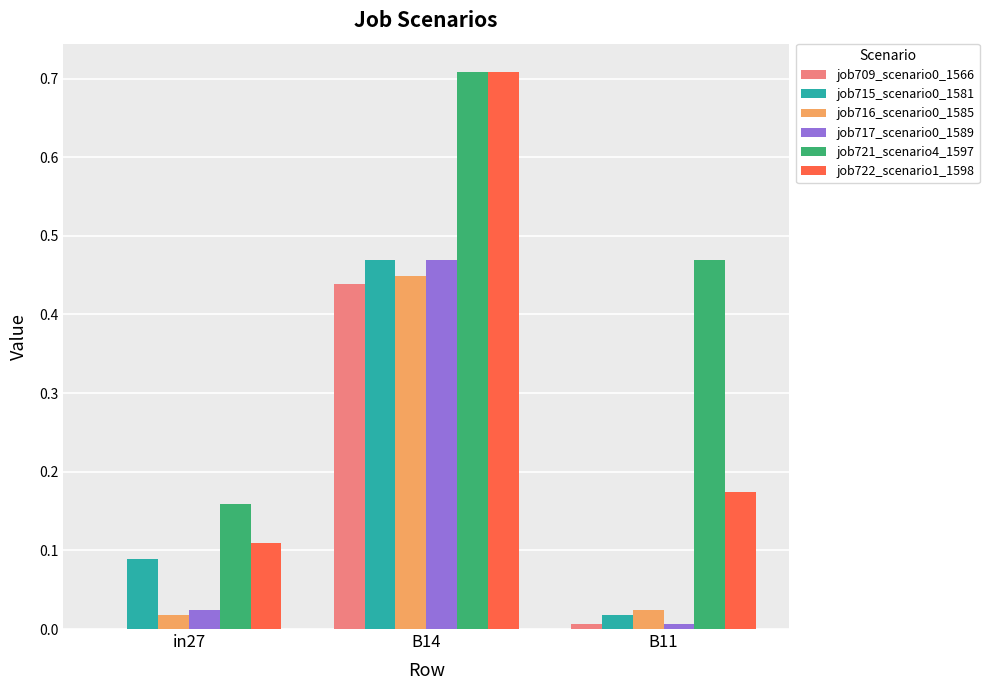

Which series changed the most between in27 and B14?

job722_scenario1_1598